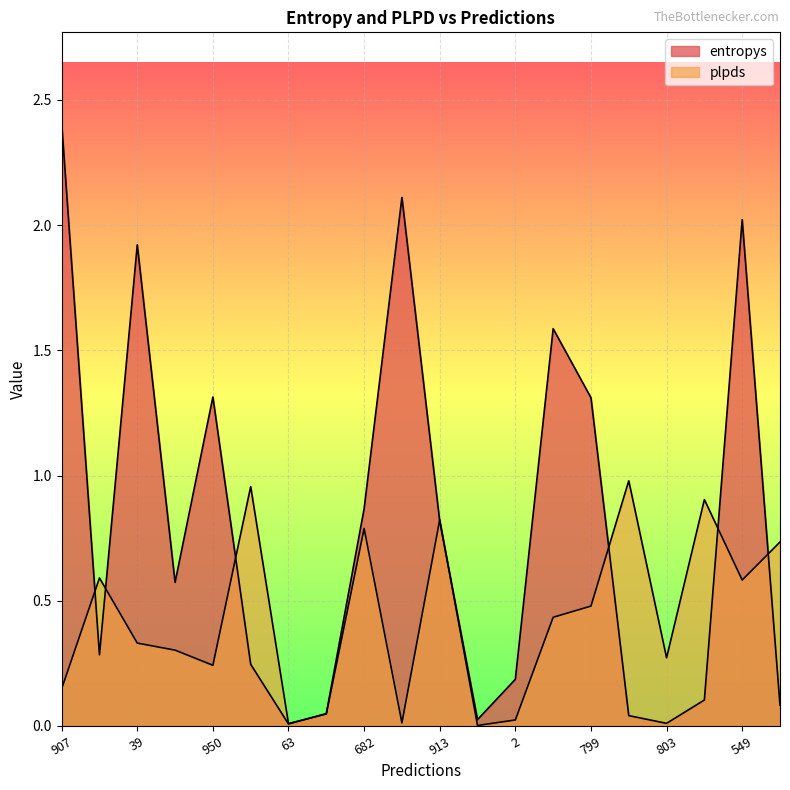

In entropys, how many points are higher than both neighbors (excluding endpoints)?

5